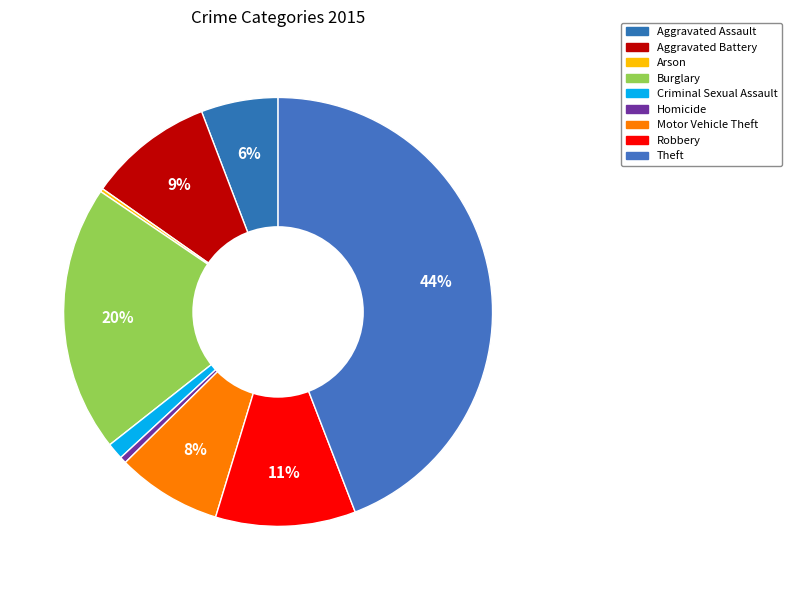

Which slice is the largest?

Theft